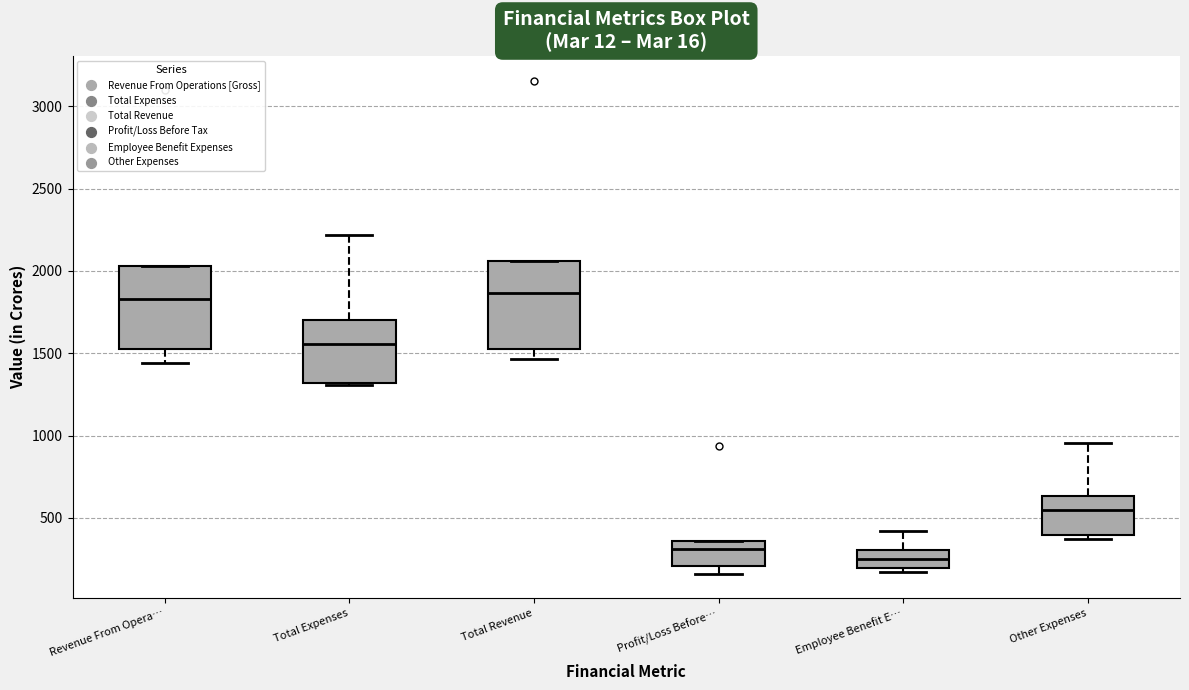

Reading left to right, read every box against the y-axis: the position of its median line, the range the box covers, and the ends of its whiskers. The values are not printed on the chart, so give them approximately, as read against the axis.

Revenue From Opera…: median 1850, box 1550 to 2050, whiskers 1450 to 2050
Total Expenses: median 1550, box 1300 to 1700, whiskers 1300 to 2200
Total Revenue: median 1850, box 1500 to 2050, whiskers 1450 to 2050
Profit/Loss Before…: median 300, box 200 to 350, whiskers 150 to 350
Employee Benefit E…: median 250, box 200 to 300, whiskers 150 to 400
Other Expenses: median 550, box 400 to 650, whiskers 350 to 950